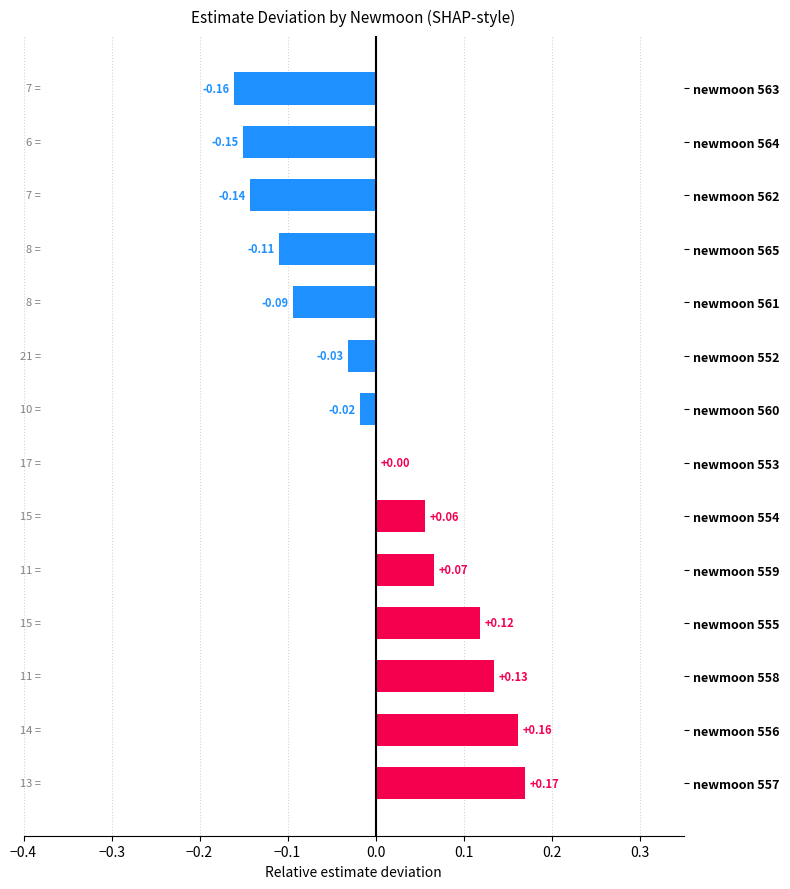

Are the bars horizontal?

Yes